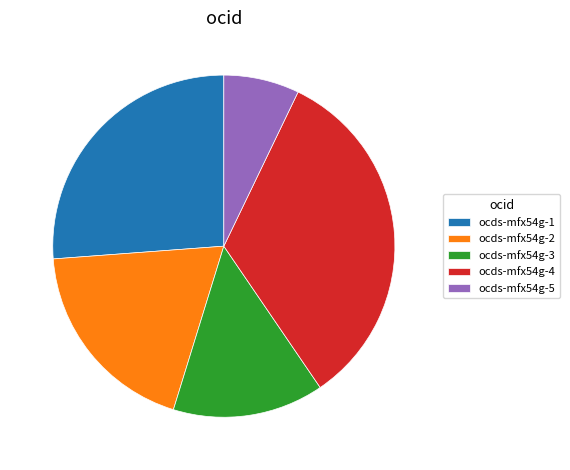

Which slice is the smallest?

ocds-mfx54g-5